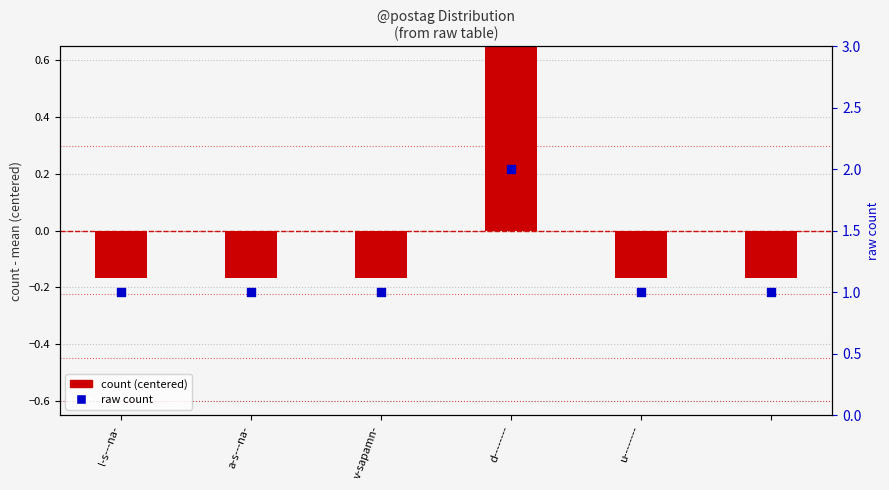

Which series has the largest total across all categories?

raw count